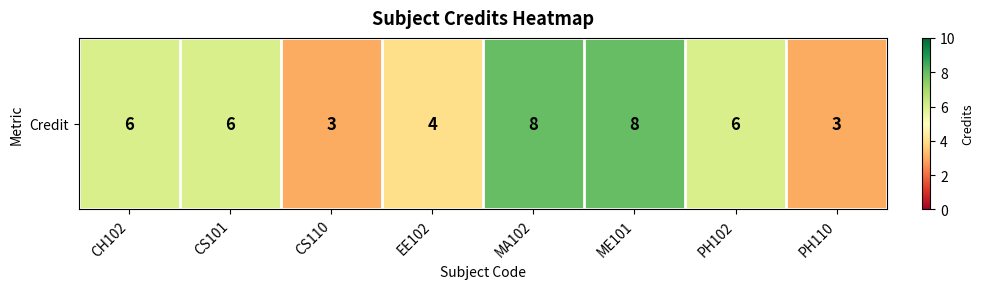

At which label is the value closest to 5?

CH102